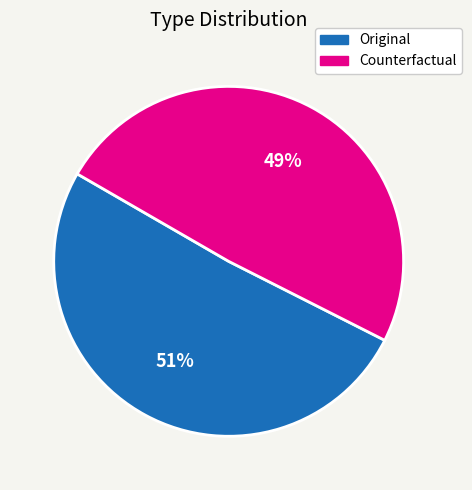

Which has a higher value, Original or Counterfactual?

Original